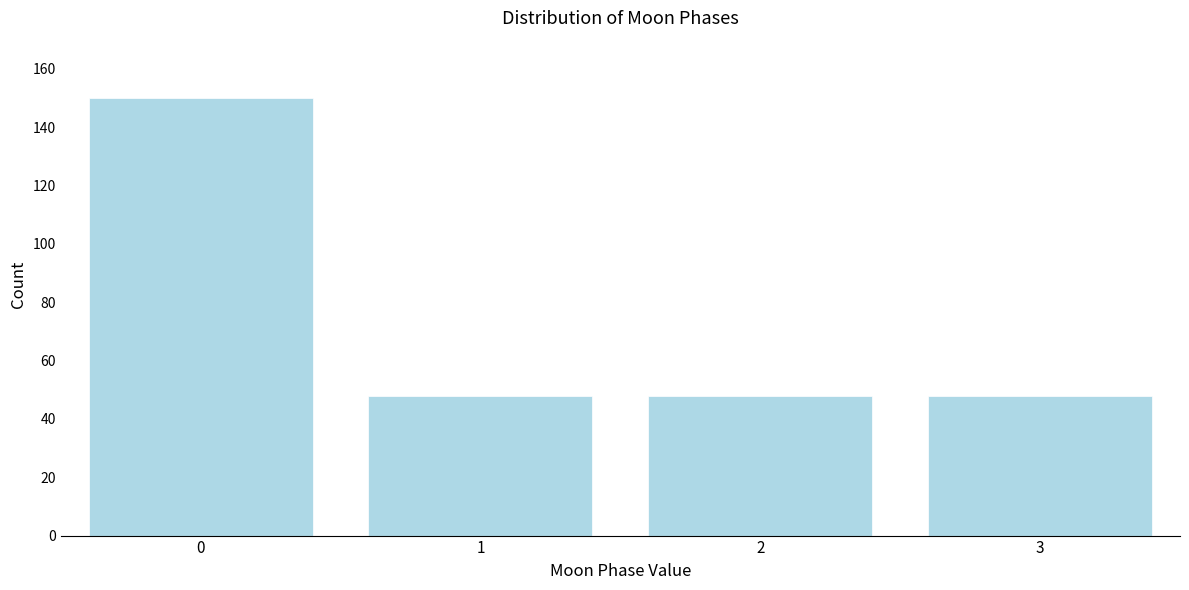

Reading right to left, transcribe all the data shown in this chart.

48	48	48	150